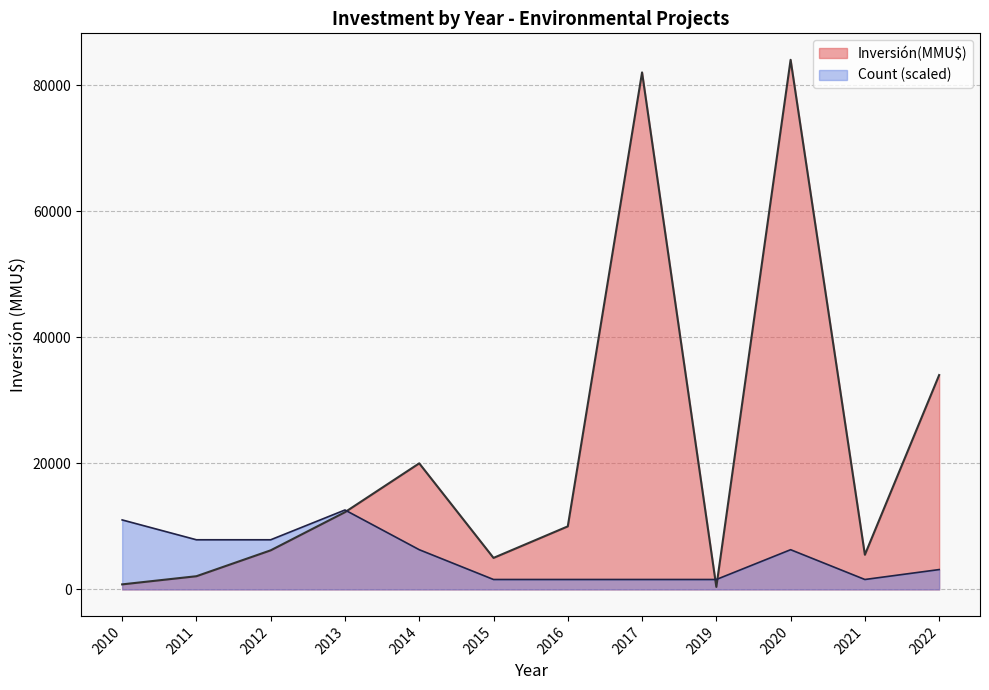

Which series has the largest total across all categories?

Inversión(MMU$)